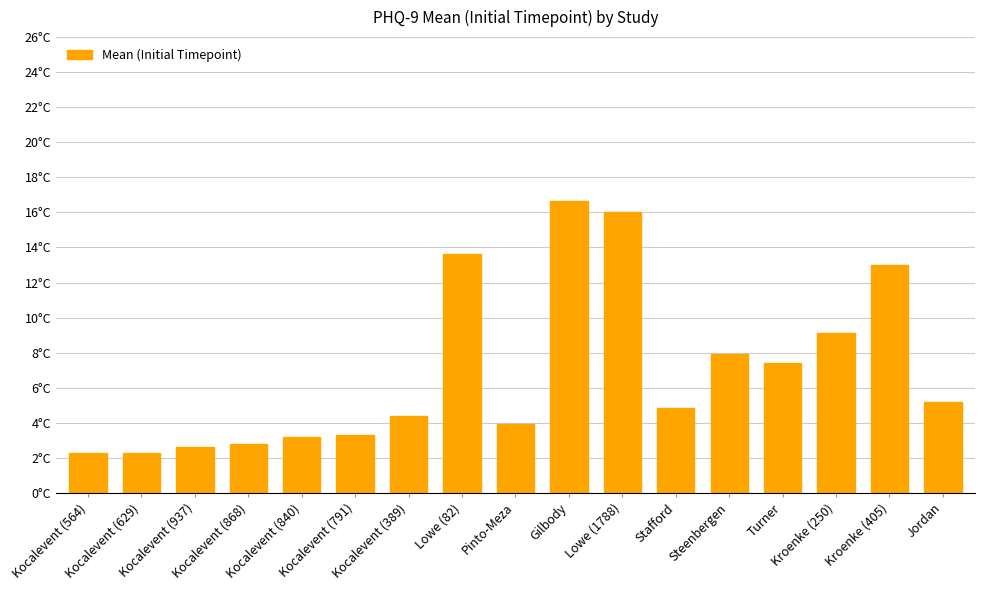

What is the sum of the values at Kocalevent (840) and Kocalevent (868)?

6.0